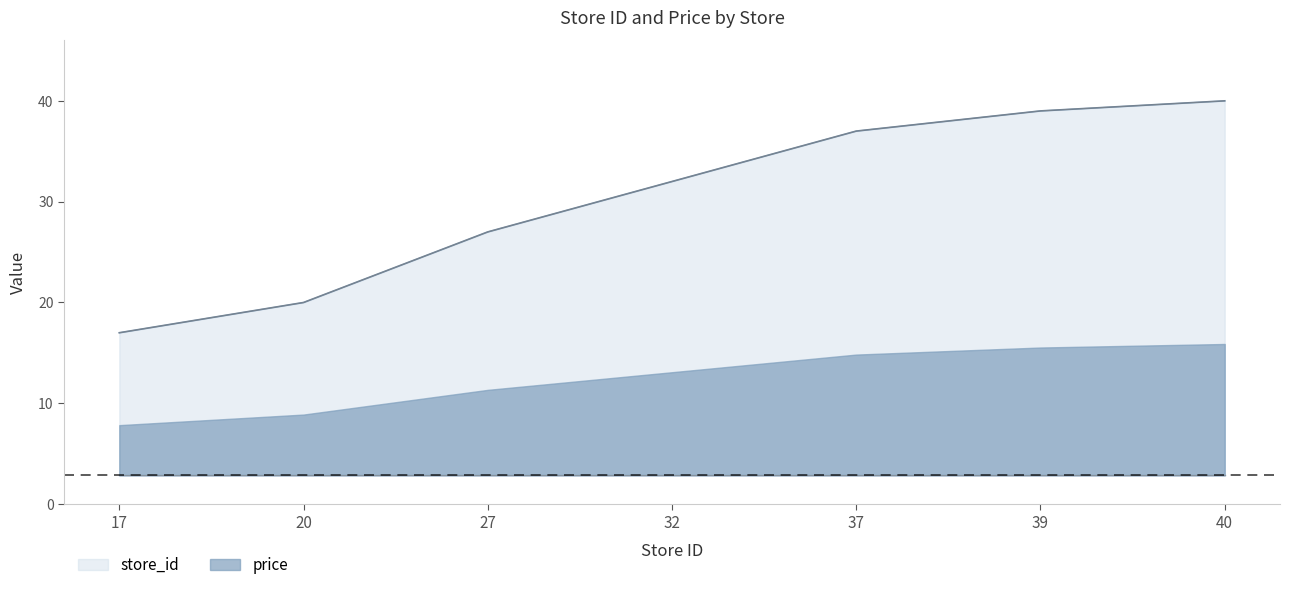

Reading right to left, what are all the values shown in this chart?

40	39	37	32	27	20	17